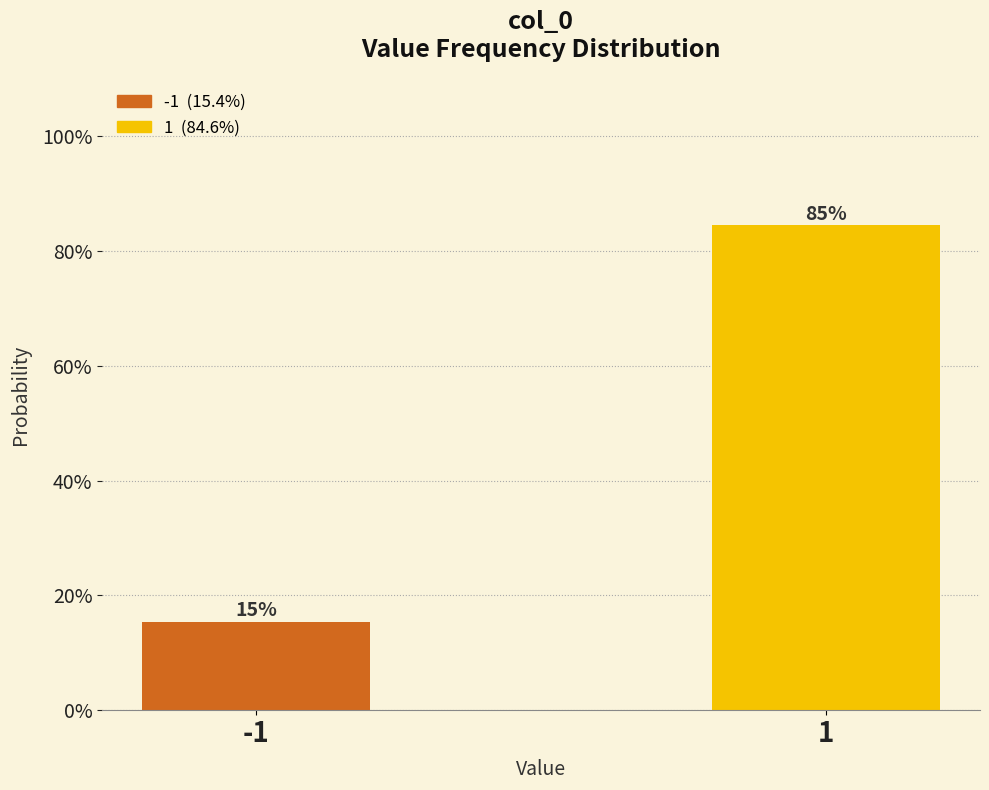

Are the bars horizontal?

No